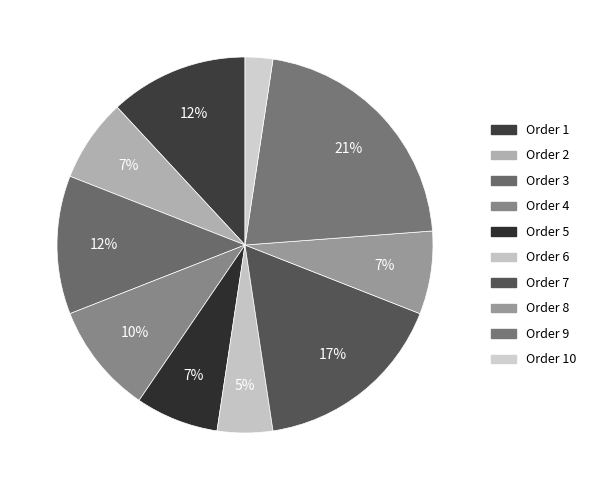

How many segments does this pie chart have?

10